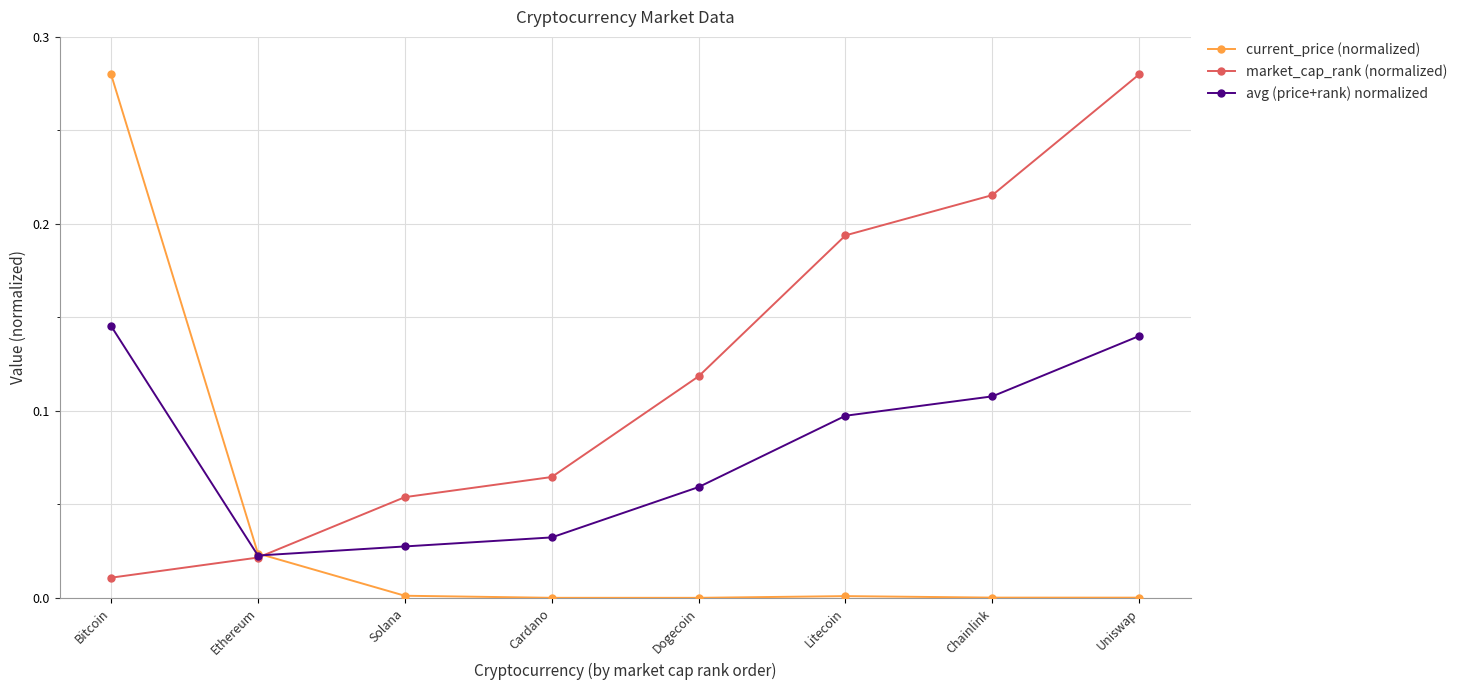

Rank the series by their average value, from lowest to highest.

current_price (normalized), avg (price+rank) normalized, market_cap_rank (normalized)